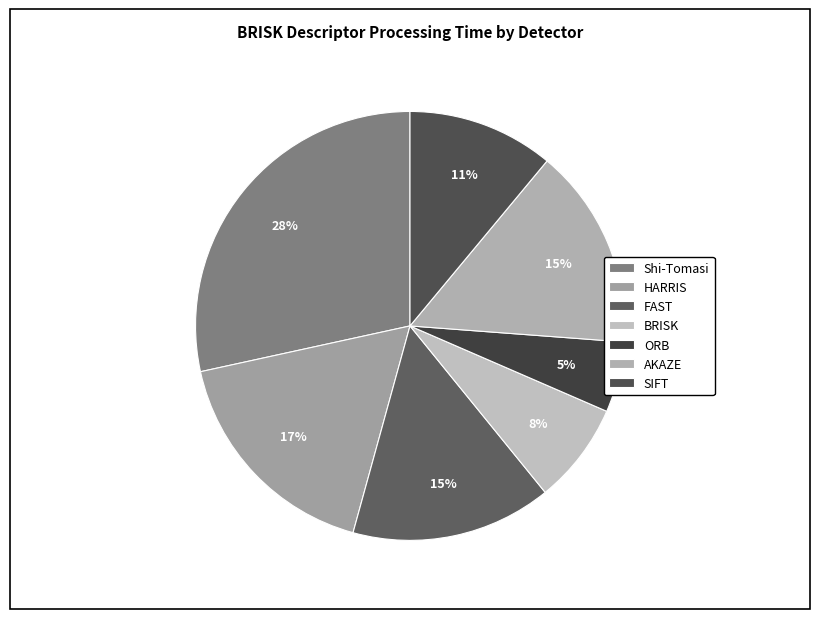

Between ORB and HARRIS, which is larger?

HARRIS